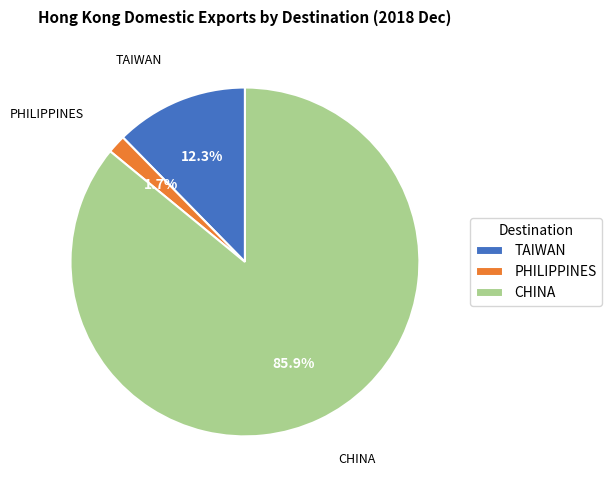

To the nearest percent, what is the difference between the PHILIPPINES and TAIWAN slice percentages?

11%